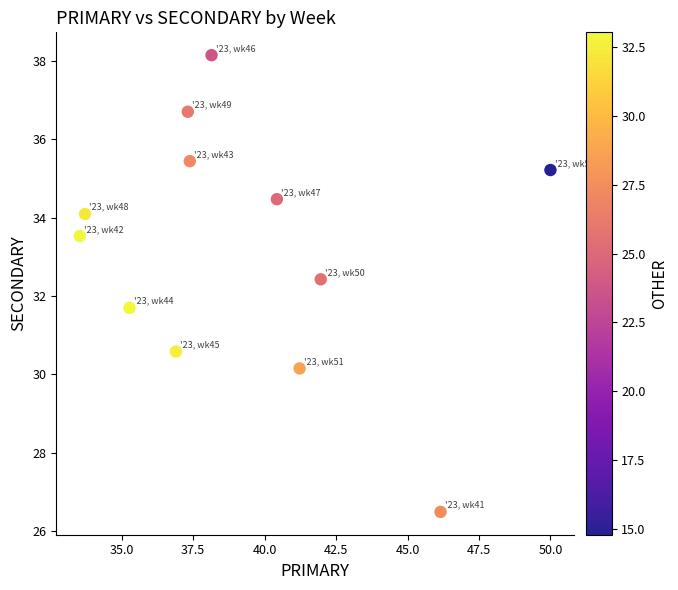

What is the range of Y values (max minus min)?

11.6